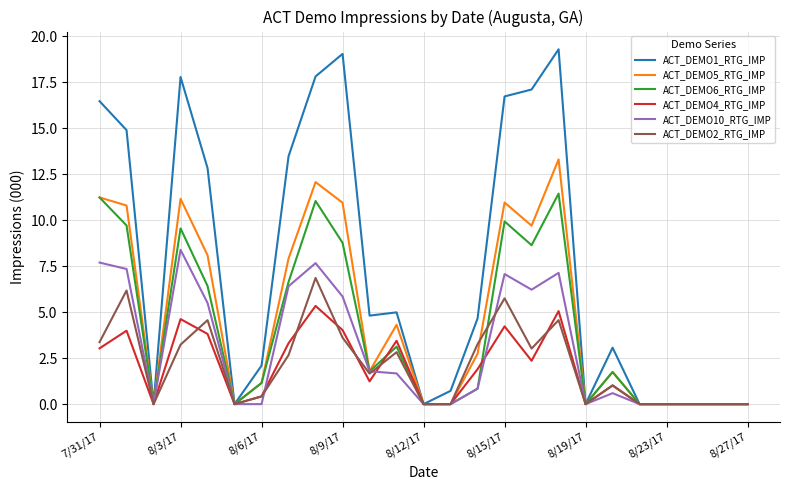

What is the greatest value displayed?

19.3